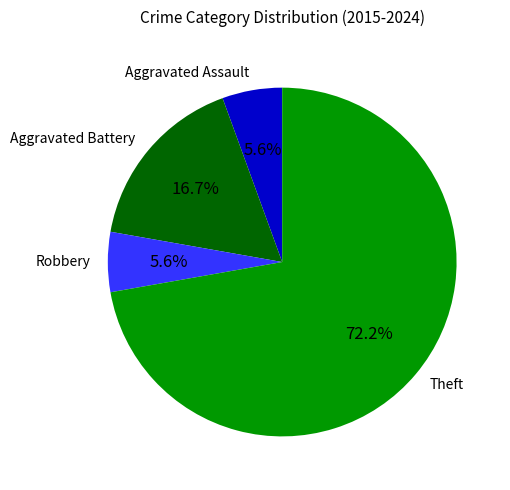

Count the number of slices in the pie.

4